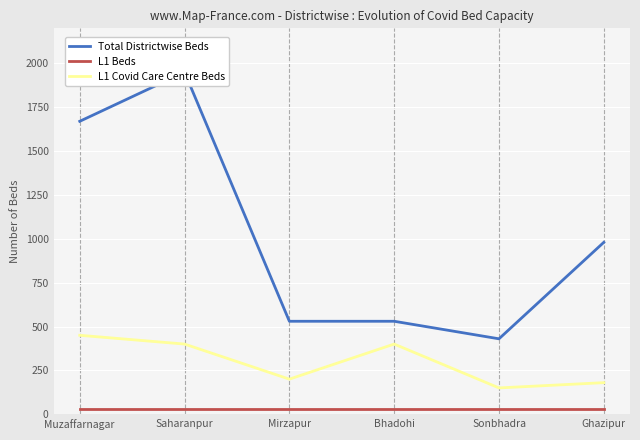

What position from the right is Mirzapur?

4